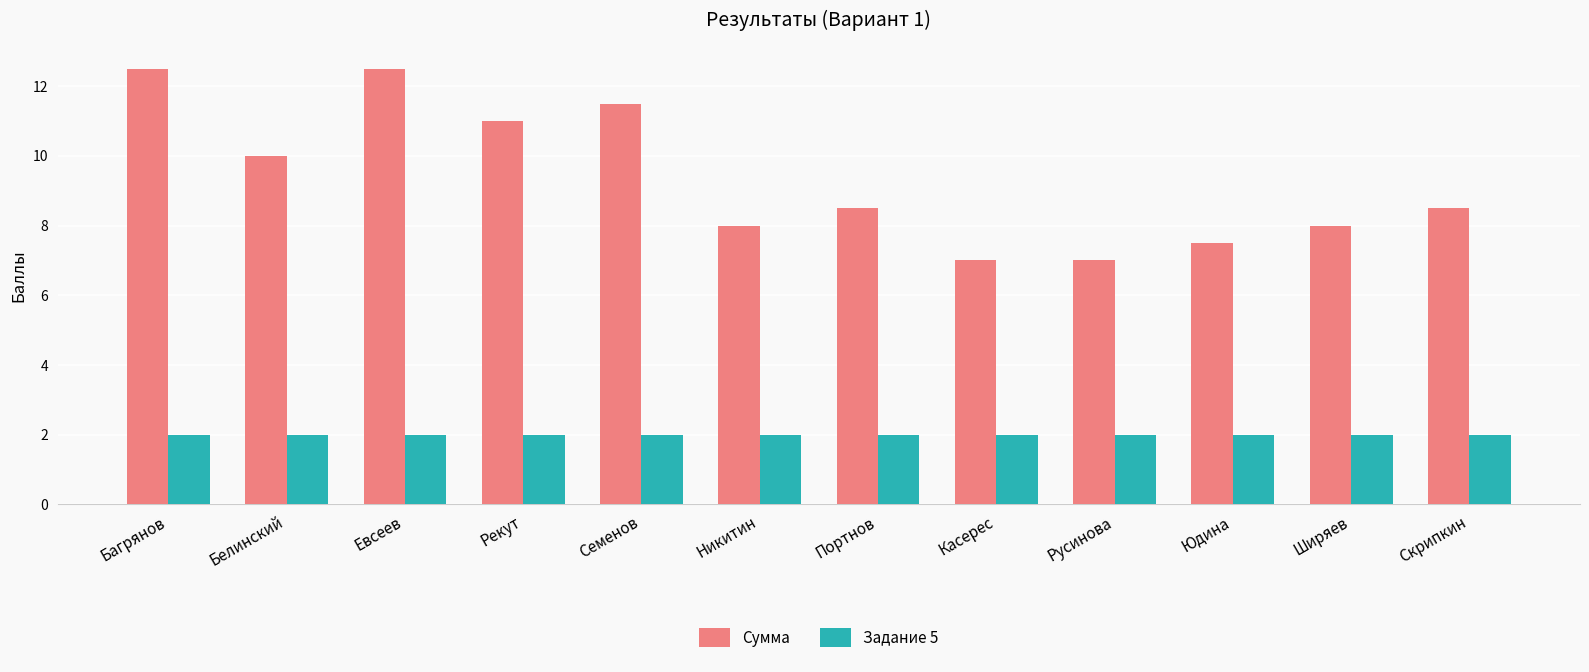

Which series changed the most between Евсеев and Портнов?

Сумма